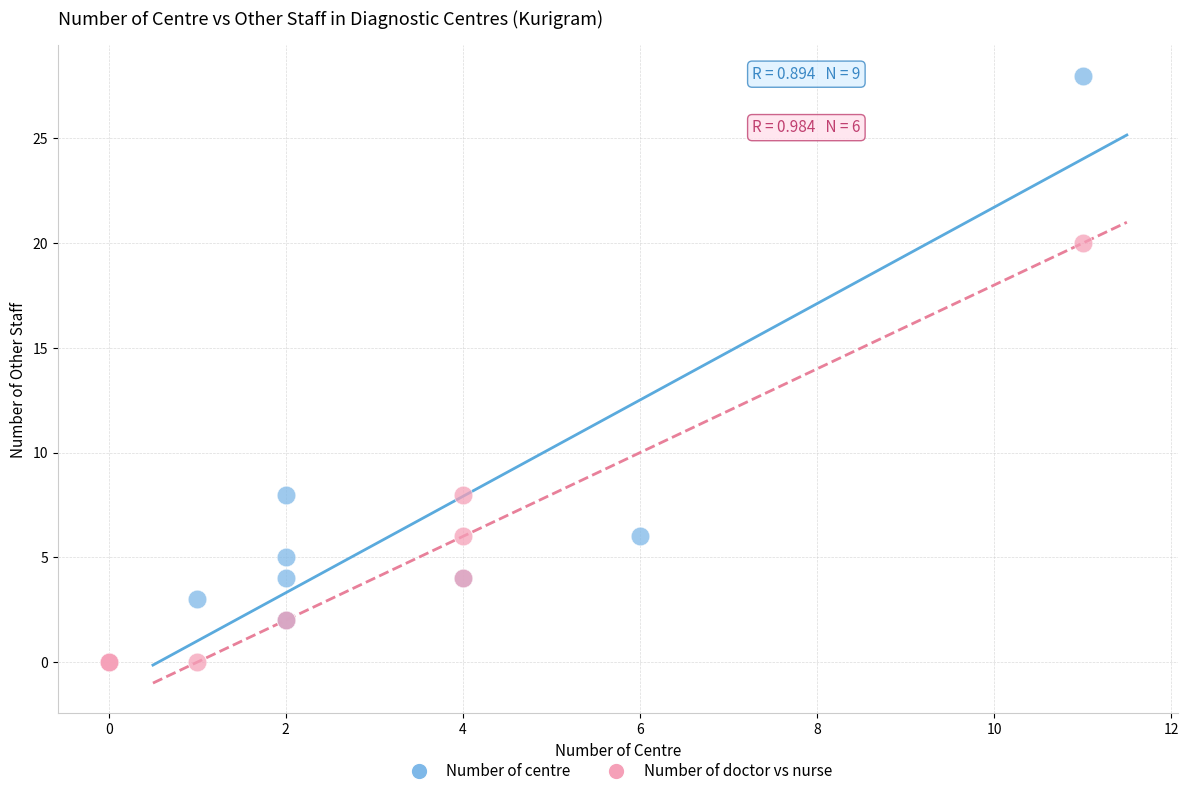

Which series reaches the minimum Y coordinate?

Number of doctor vs nurse